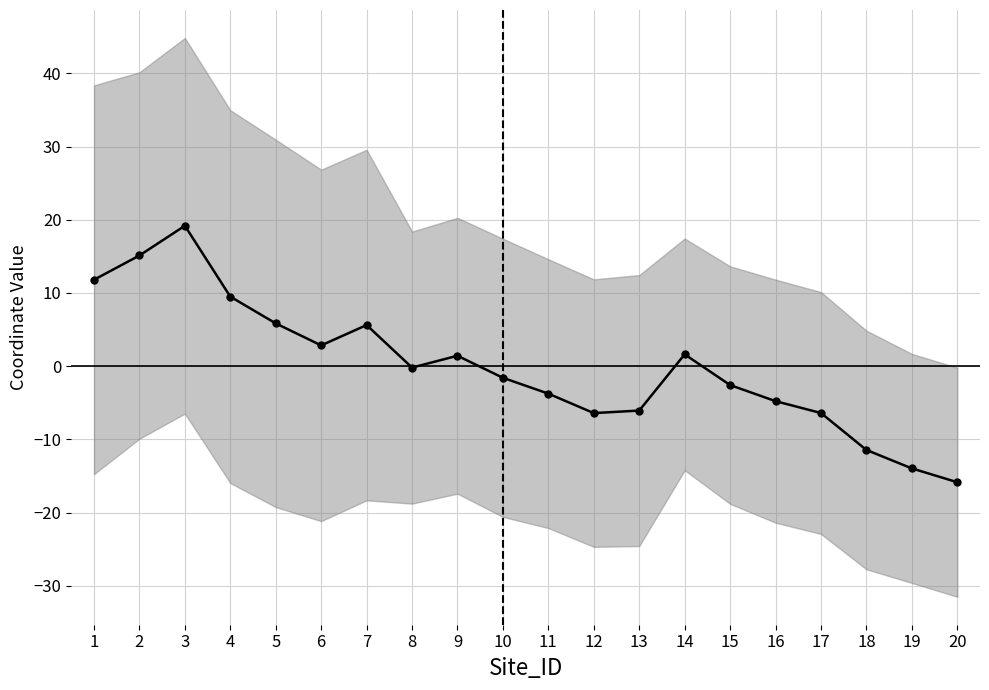

What is the difference between the values at 5 and 20?

21.7